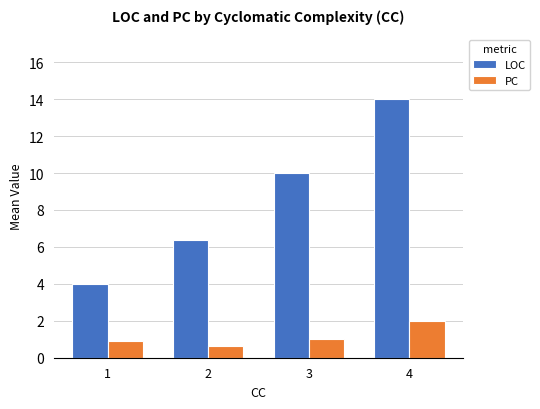

What is the difference between the LOC values at 2 and 1?

2.4